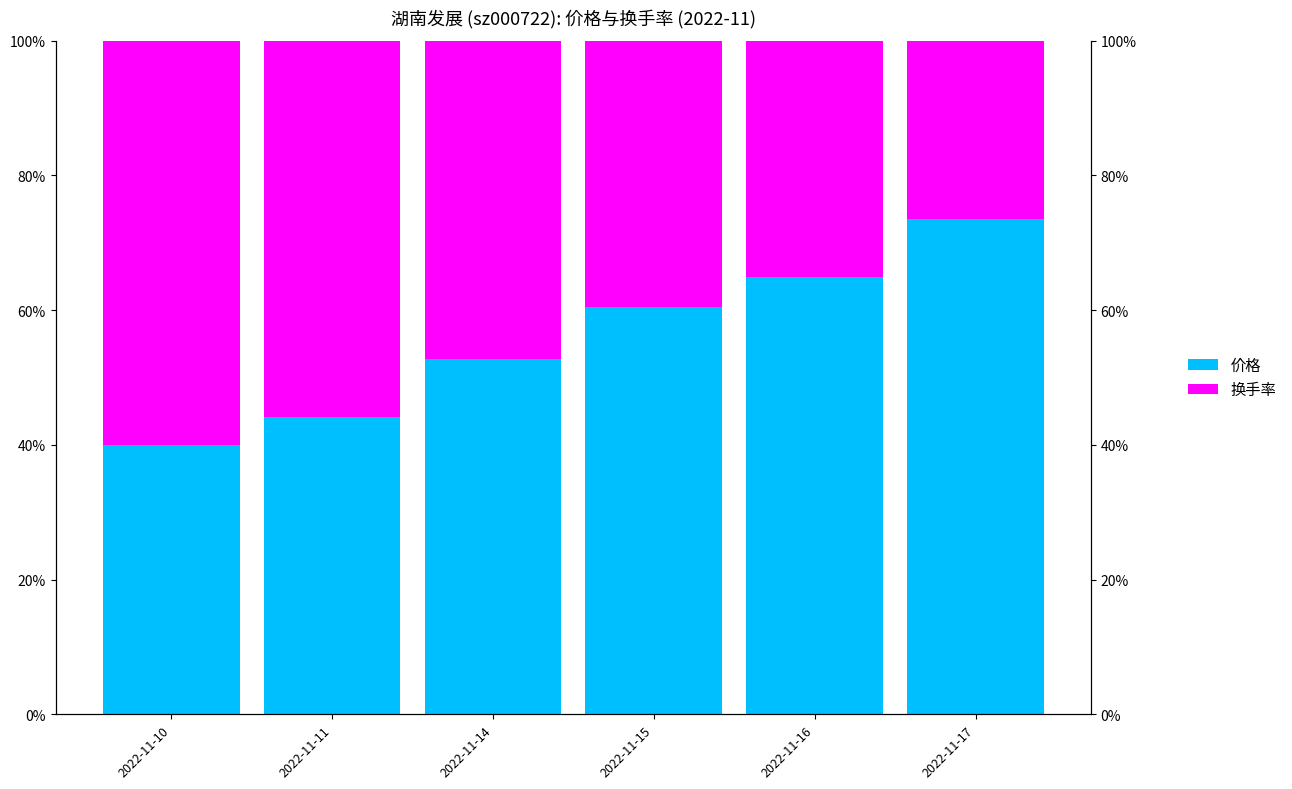

Which category has the highest value in the 换手率 series?

2022-11-10